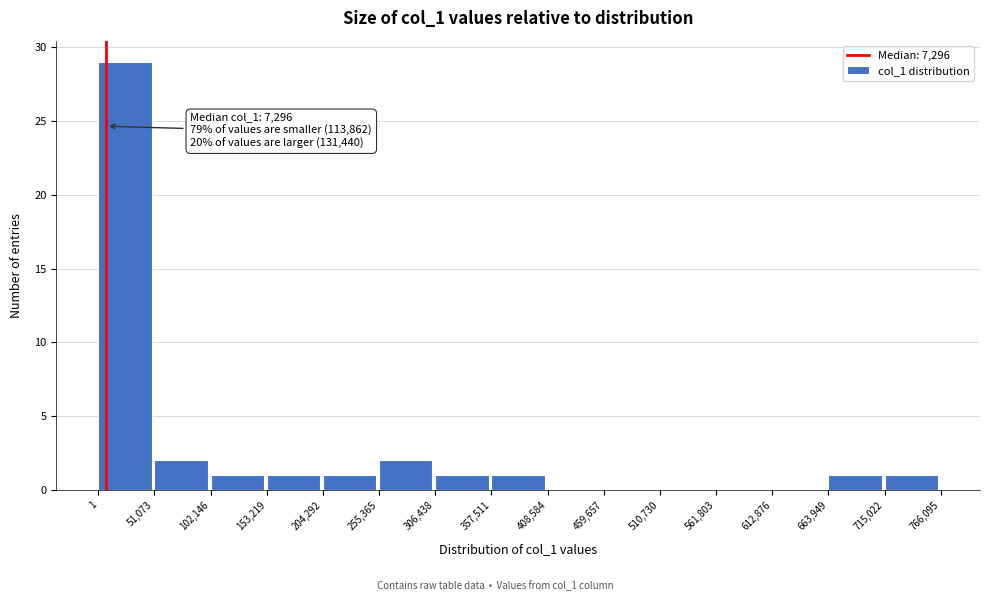

Which range on the x-axis has the tallest bar?

1 to 51,073